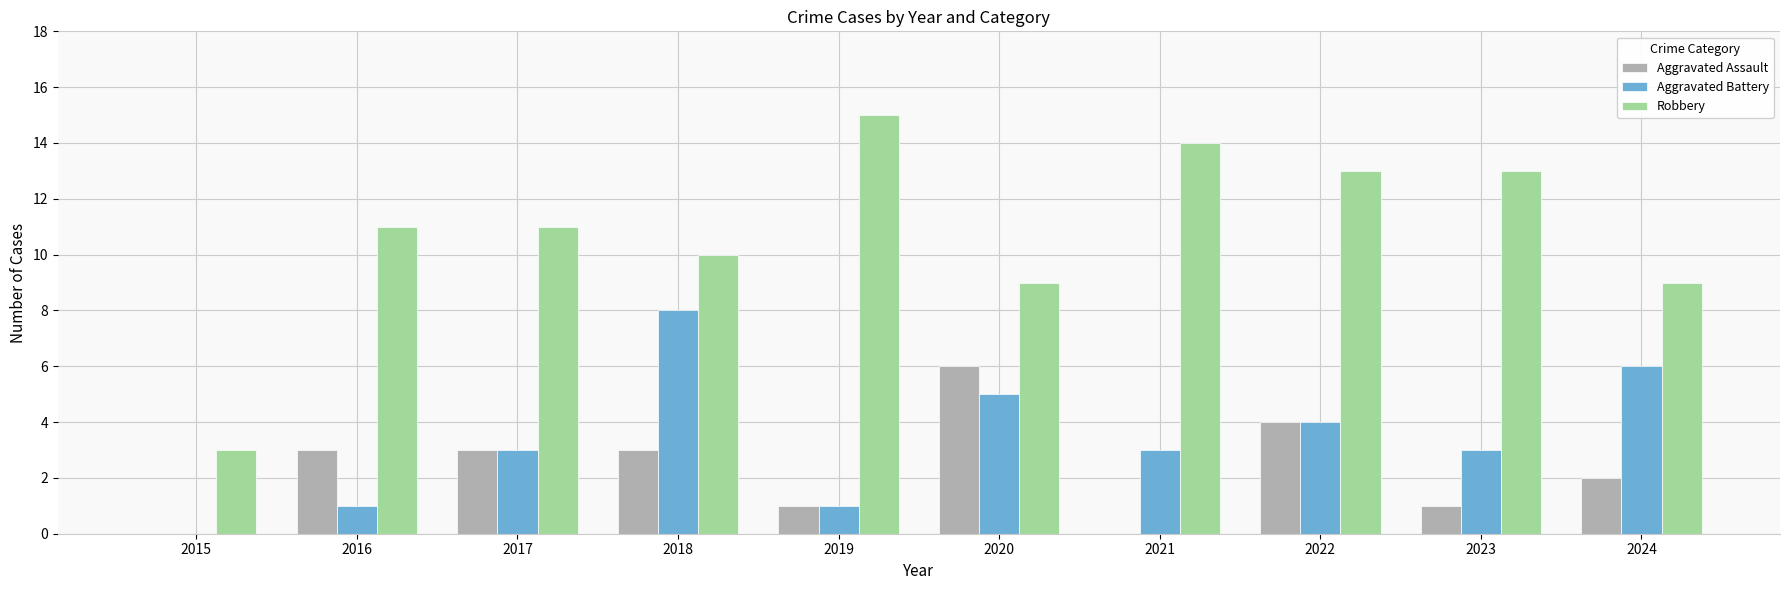

Between 2021 and 2024, which series saw the biggest shift?

Robbery